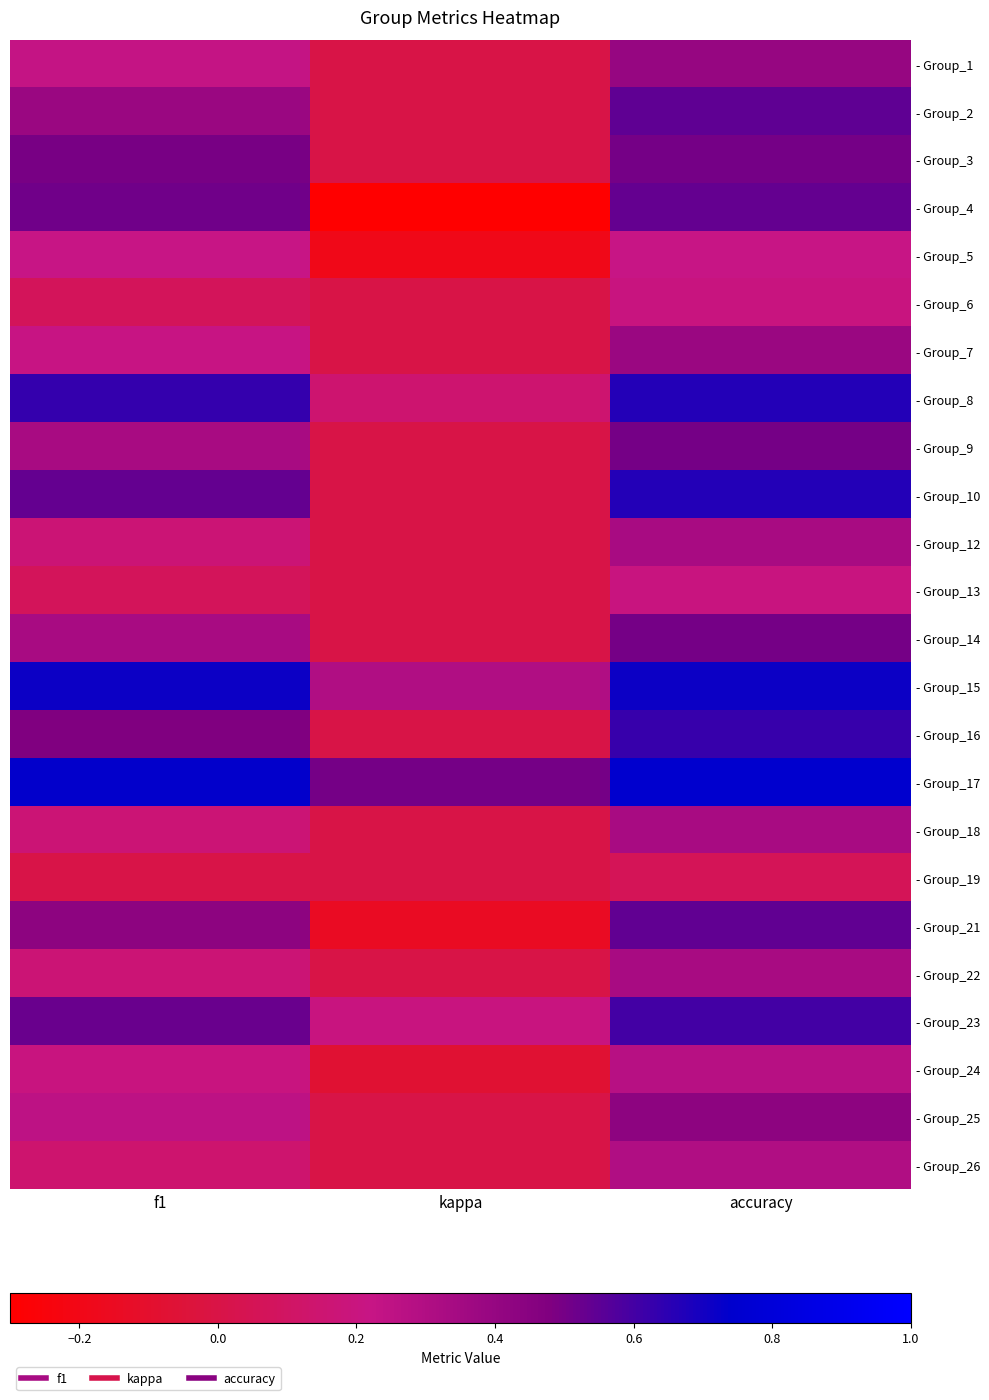

Reading left to right, extract all data points from this chart.

- Group_1: f1=0.2	kappa=0.0	accuracy=0.4
- Group_2: f1=0.4	kappa=0.0	accuracy=0.5
- Group_3: f1=0.5	kappa=0.0	accuracy=0.5
- Group_4: f1=0.5	kappa=-0.3	accuracy=0.5
- Group_5: f1=0.2	kappa=-0.2	accuracy=0.2
- Group_6: f1=0.1	kappa=0.0	accuracy=0.2
- Group_7: f1=0.2	kappa=0.0	accuracy=0.4
- Group_8: f1=0.6	kappa=0.1	accuracy=0.7
- Group_9: f1=0.3	kappa=0.0	accuracy=0.5
- Group_10: f1=0.5	kappa=0.0	accuracy=0.7
- Group_12: f1=0.2	kappa=0.0	accuracy=0.3
- Group_13: f1=0.1	kappa=0.0	accuracy=0.2
- Group_14: f1=0.3	kappa=0.0	accuracy=0.5
- Group_15: f1=0.7	kappa=0.3	accuracy=0.7
- Group_16: f1=0.5	kappa=0.0	accuracy=0.6
- Group_17: f1=0.7	kappa=0.5	accuracy=0.8
- Group_18: f1=0.2	kappa=0.0	accuracy=0.3
- Group_19: f1=0.0	kappa=0.0	accuracy=0.1
- Group_21: f1=0.4	kappa=-0.1	accuracy=0.5
- Group_22: f1=0.2	kappa=0.0	accuracy=0.3
- Group_23: f1=0.5	kappa=0.2	accuracy=0.6
- Group_24: f1=0.2	kappa=-0.1	accuracy=0.3
- Group_25: f1=0.3	kappa=0.0	accuracy=0.4
- Group_26: f1=0.1	kappa=0.0	accuracy=0.3